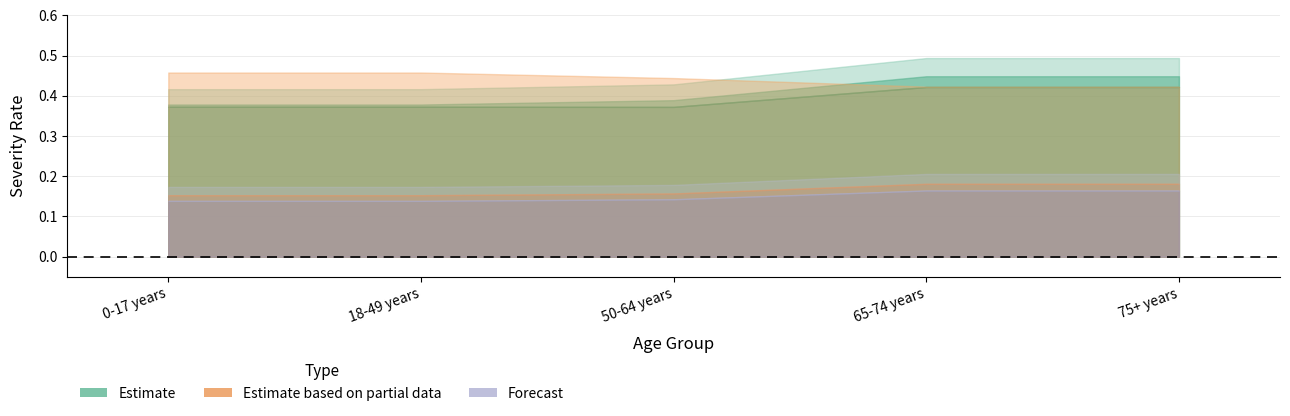

At how many categories does at least one series exceed 0?

5